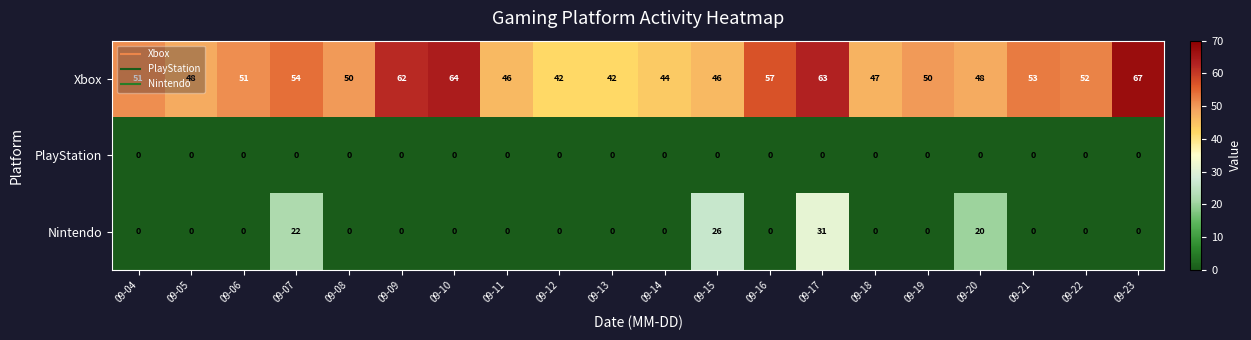

Is it true that PlayStation equals 0 at 09-06?

True